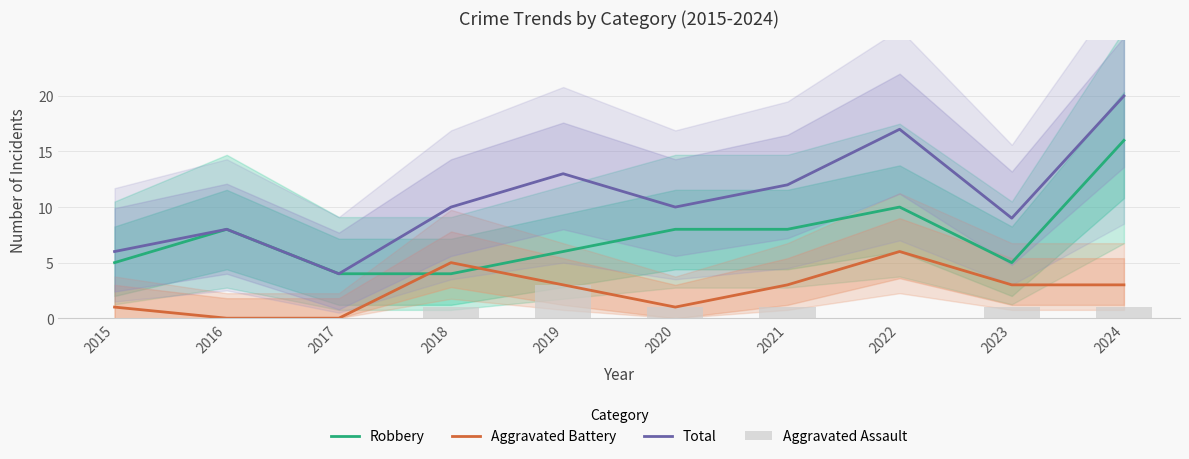

Where is Robbery nearest to the value 10?

2022